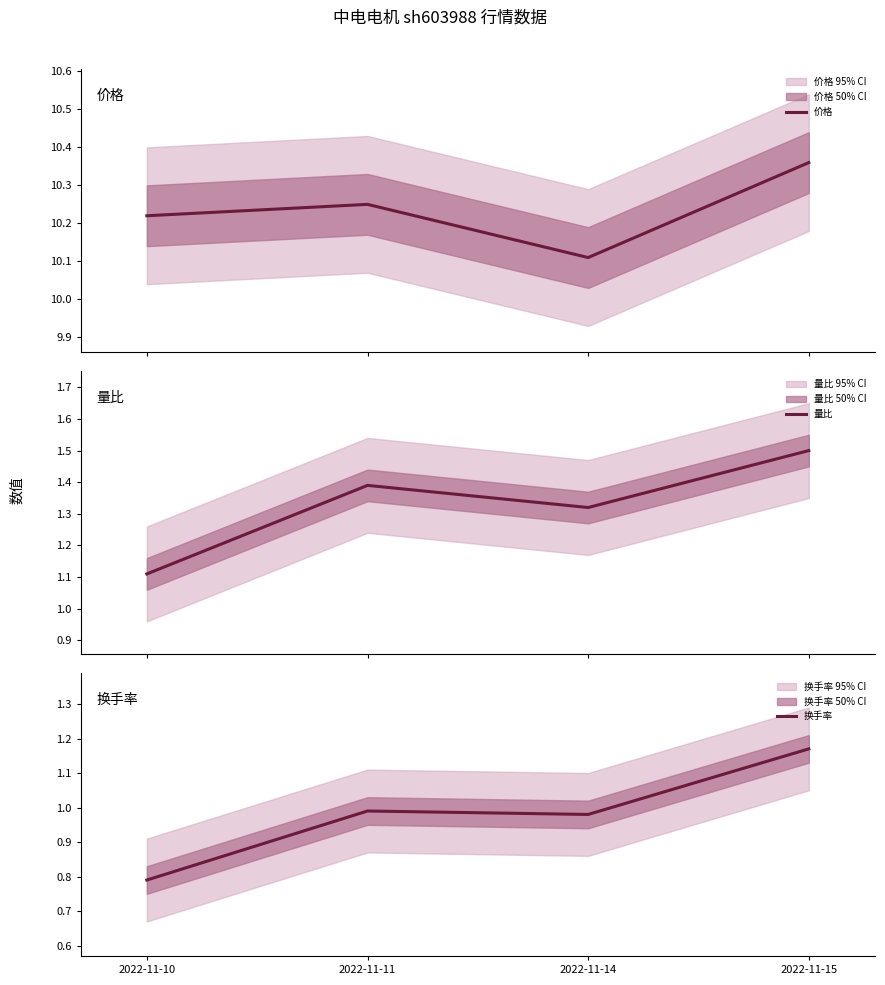

What is the maximum value for 换手率?

1.2